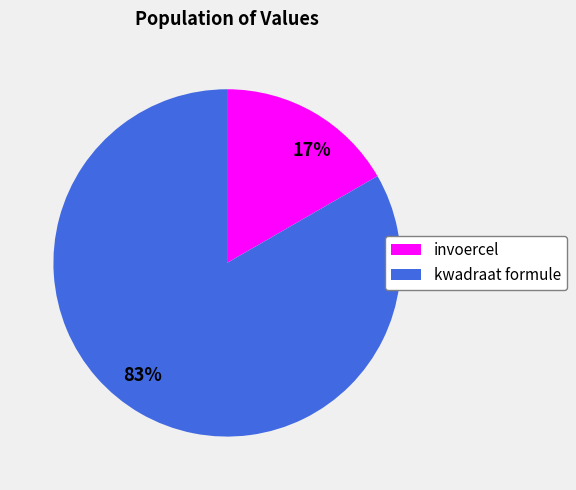

Which slice represents more than half of the pie?

kwadraat formule